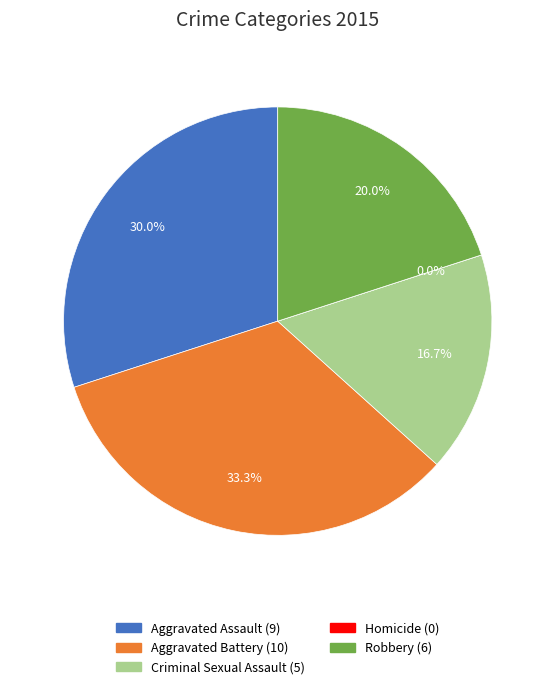

To the nearest percent, what is the difference between the largest and smallest slice percentages?

33%